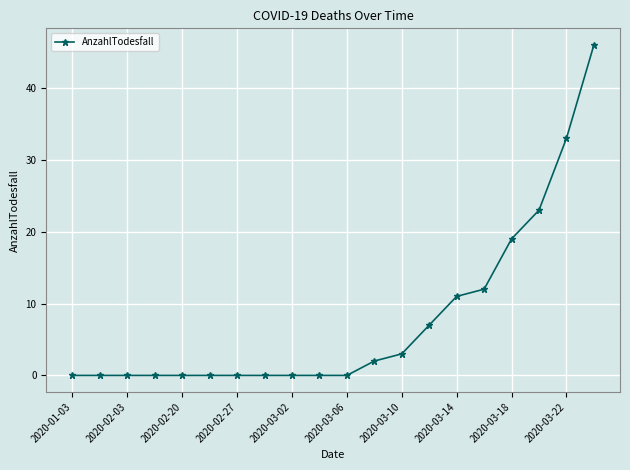

Does the chart have visible grid lines?

Yes